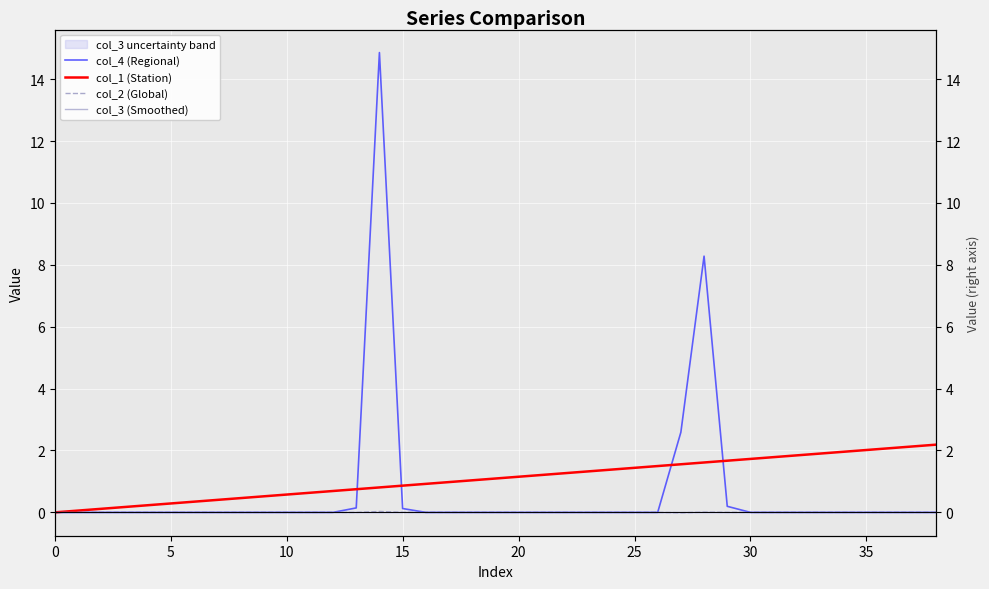

How many interior local peaks does the col_3 (Smoothed) series have?

3